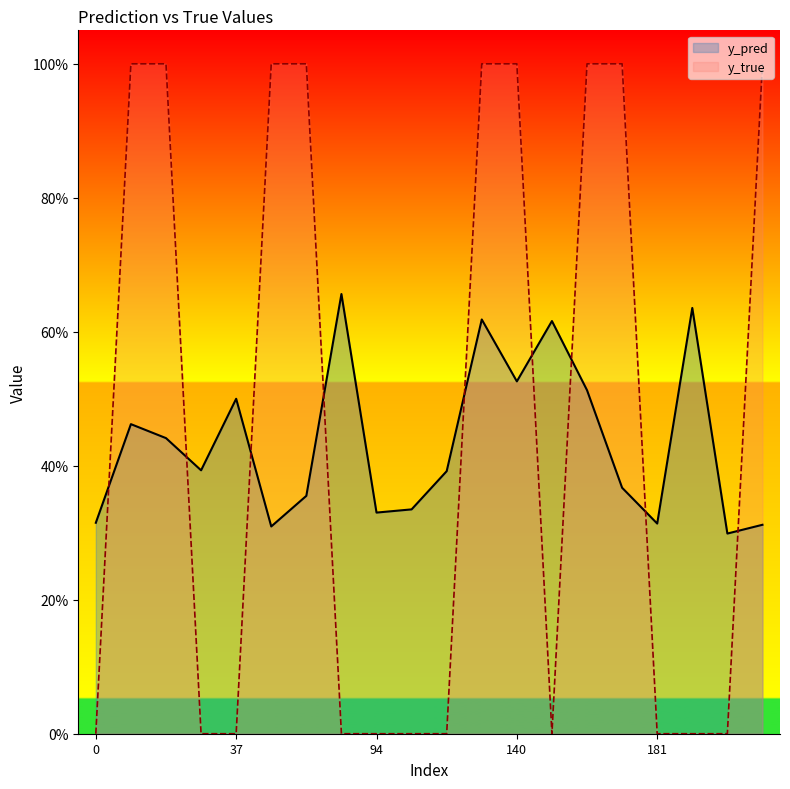

List the series in order of their overall mean, highest first.

y_true, y_pred